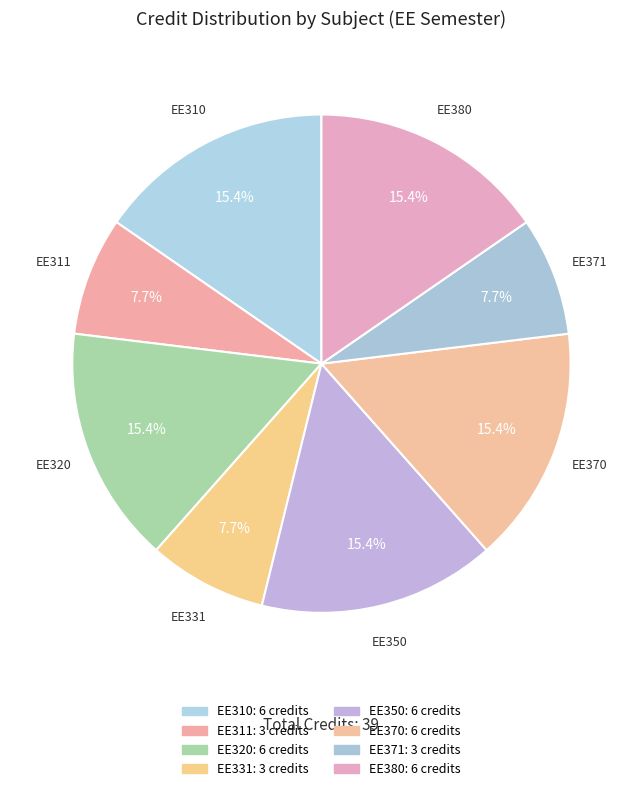

Does any single category account for the majority?

No